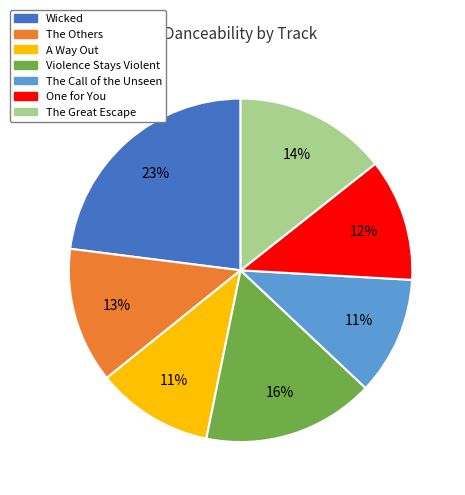

Which category has the biggest portion of the pie?

Wicked